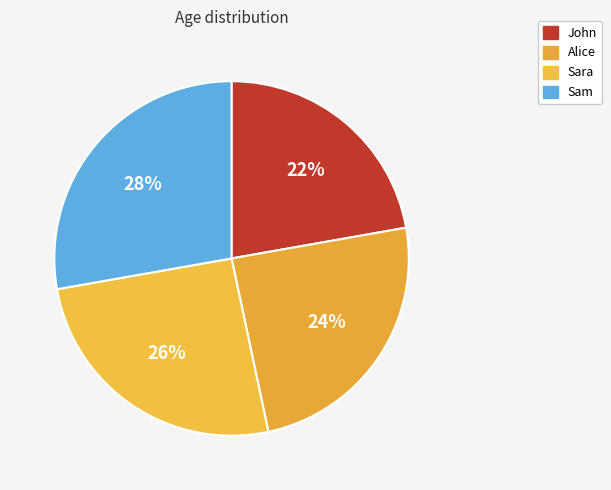

Rank the categories by value from highest to lowest.

Sam, Sara, Alice, John